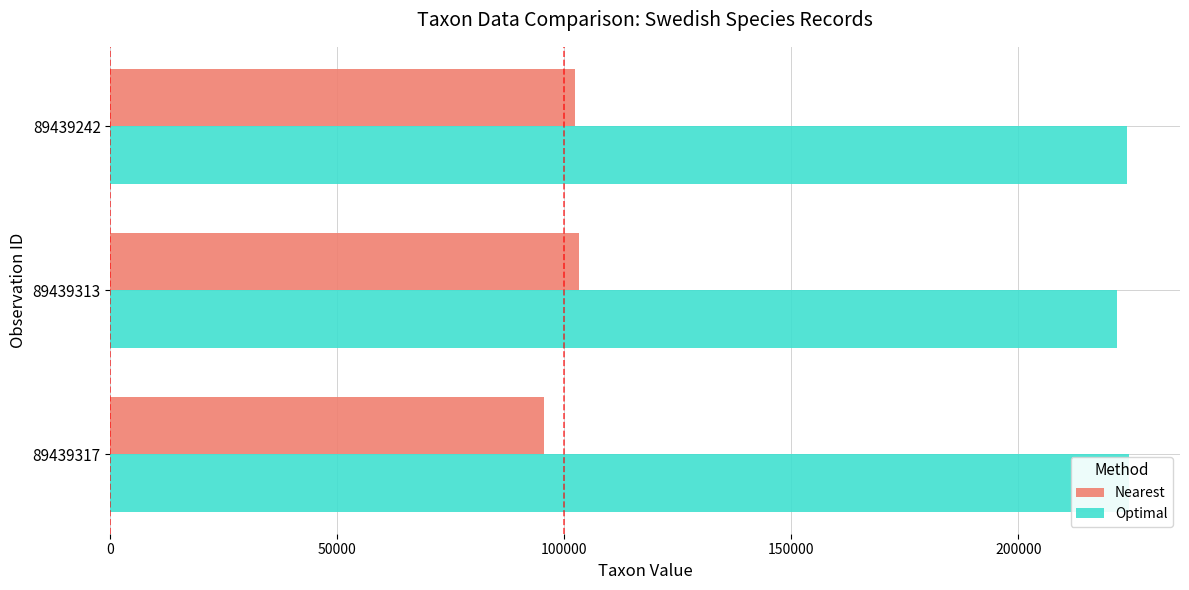

Reading right to left, what are all the values shown in this chart?

Nearest: 102304	103250	95520
Optimal: 223989	221725	224362